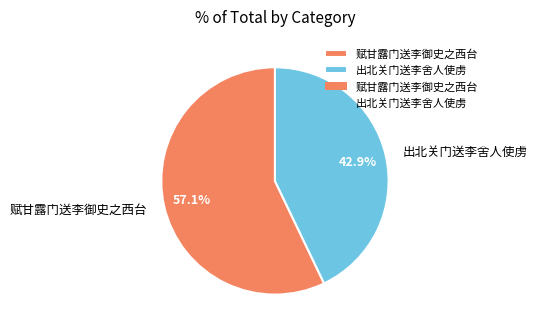

What is the majority slice?

赋甘露门送李御史之西台